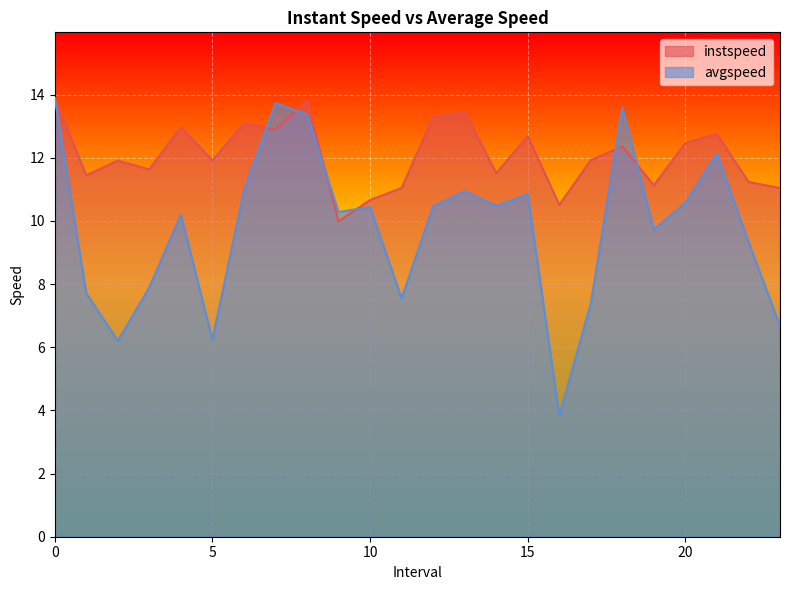

Which category has the lowest value across all series?

16